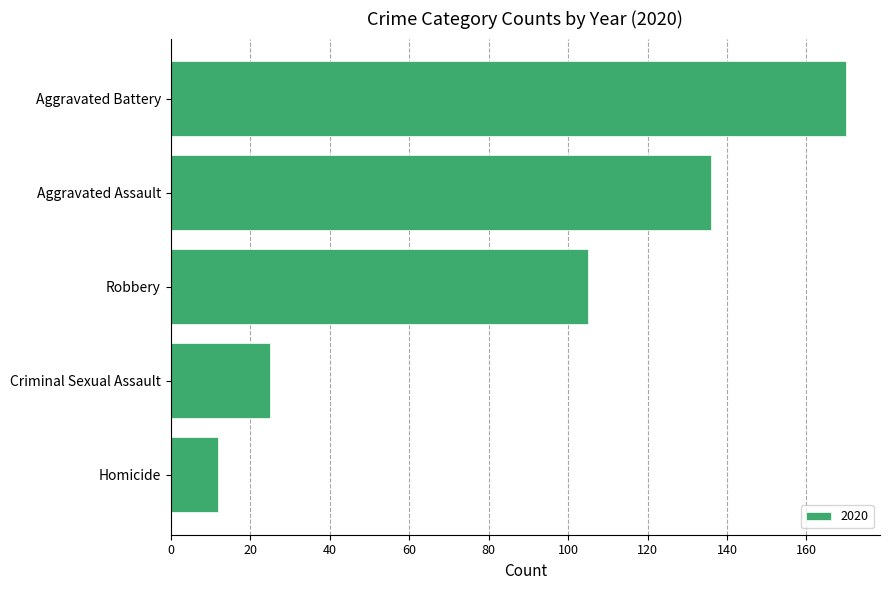

List the labels in order of value, largest first.

Aggravated Battery, Aggravated Assault, Robbery, Criminal Sexual Assault, Homicide